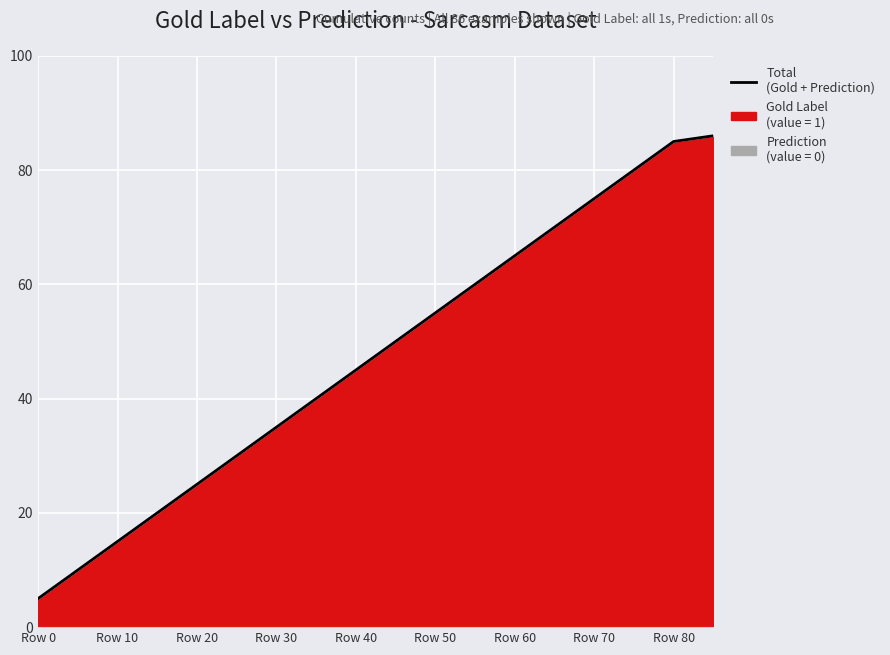

How many values are below 50?

9